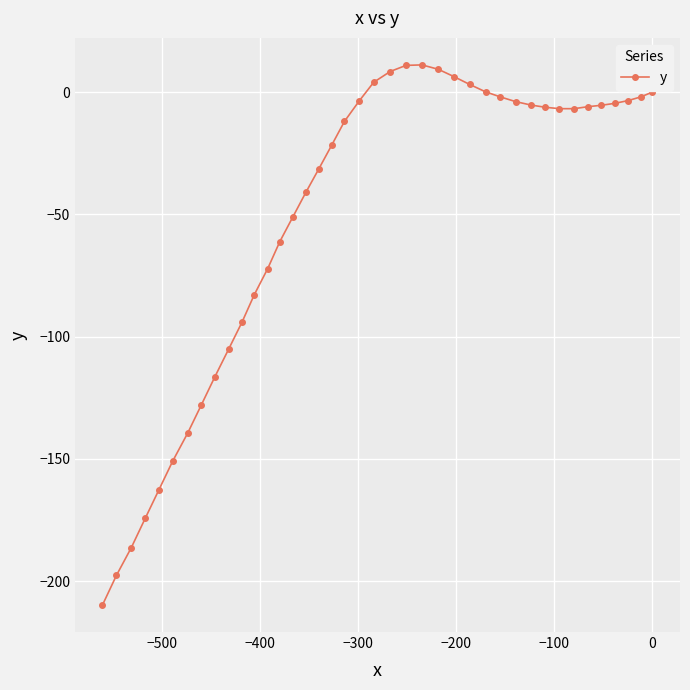

What is the value of the 8th point from the left?

-128.0